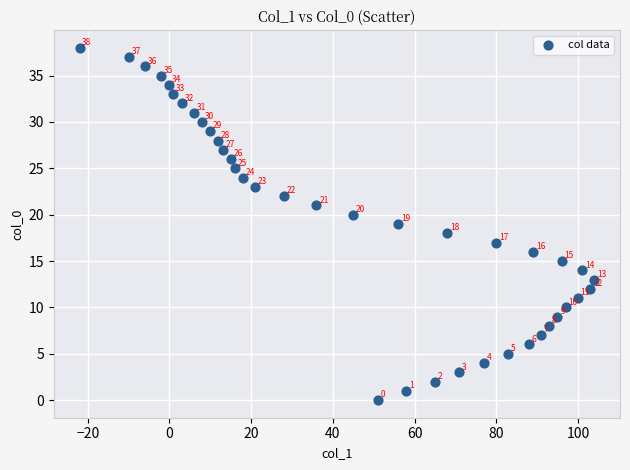

What is the range of Y values (max minus min)?

38